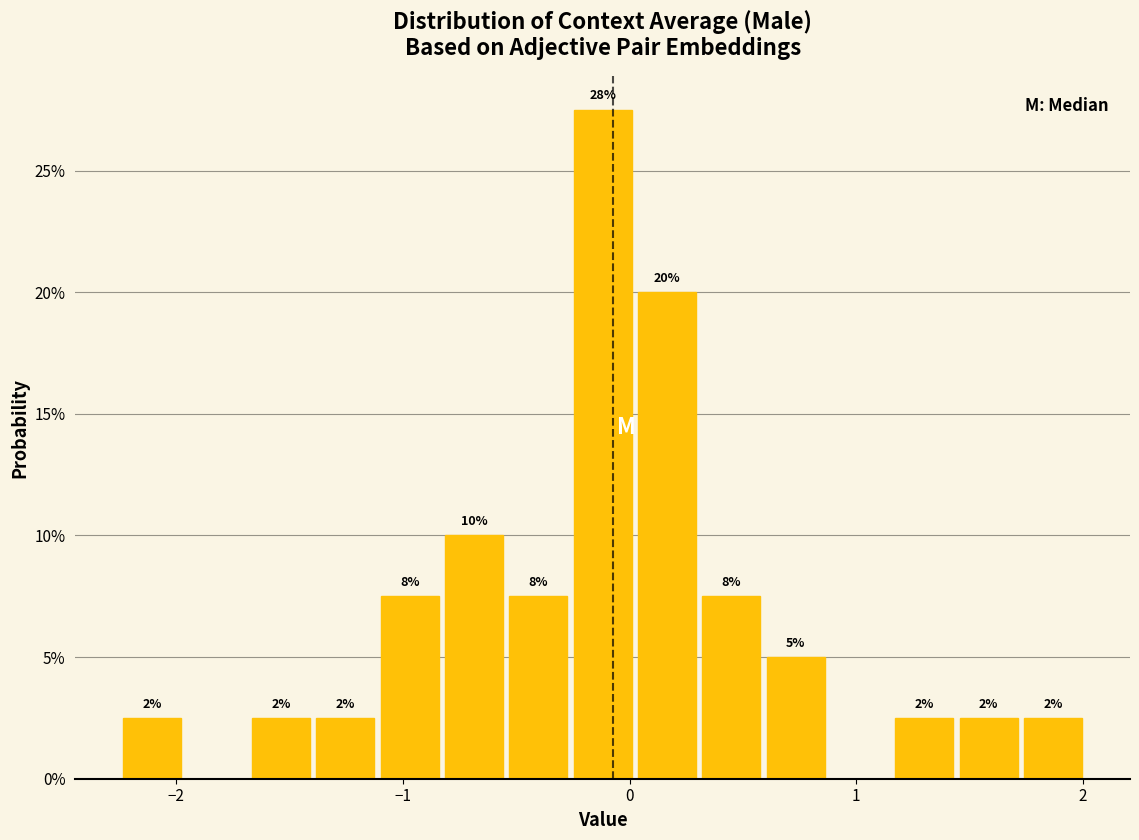

Around what value on the x-axis is the tallest bar? Give the approximate position of its centre, as read against the axis.

-0.1